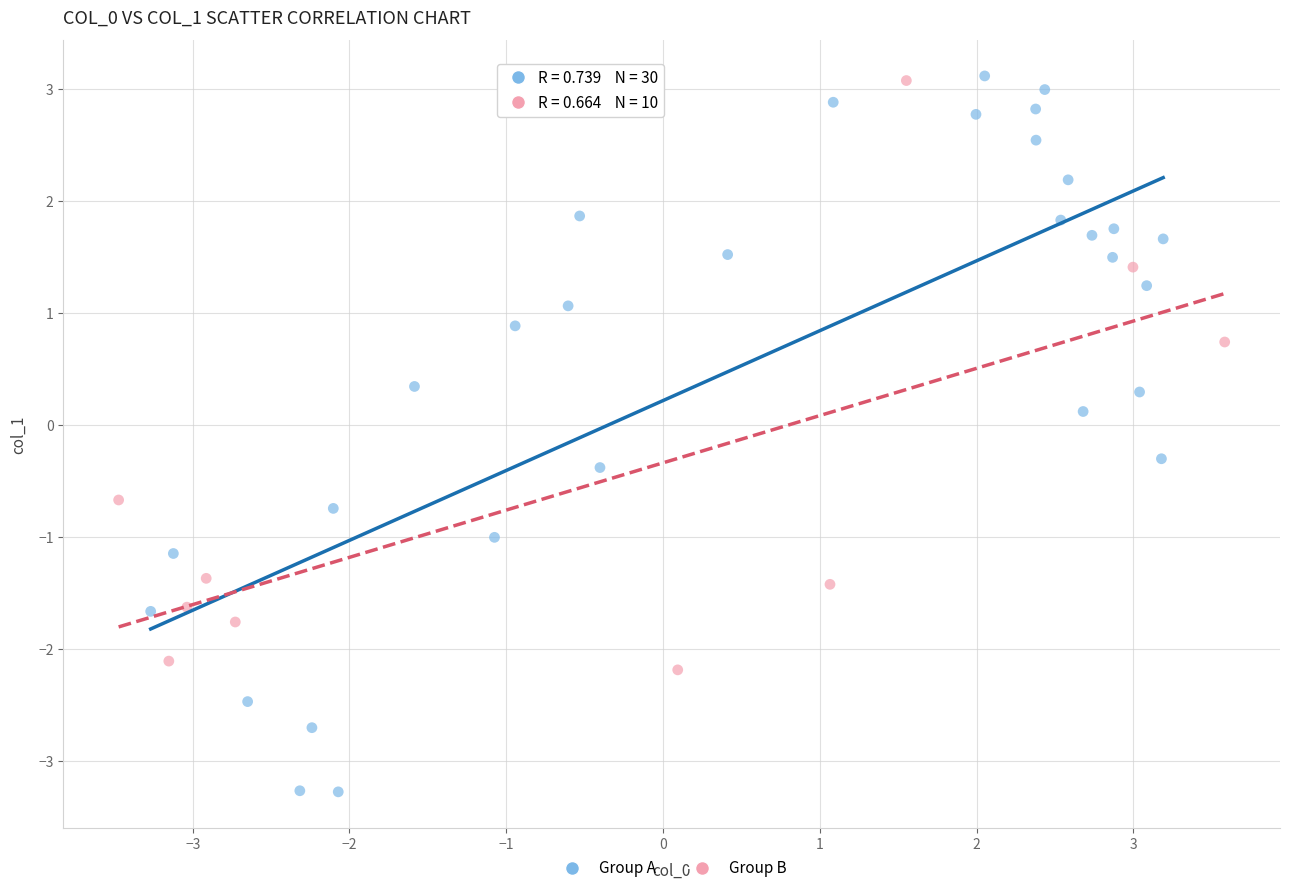

What are all the series names shown in the legend?

Group A, Group B